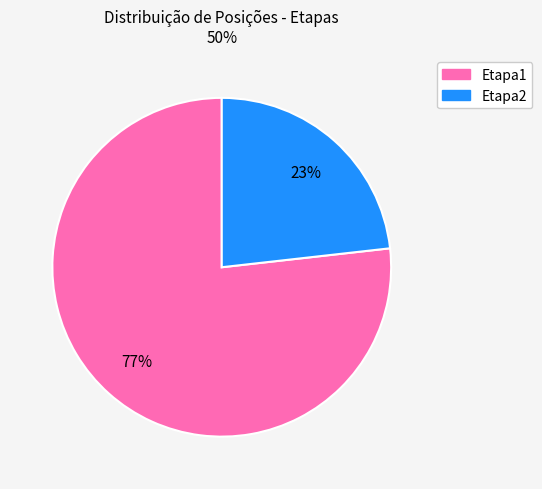

To the nearest percent, what is the average slice percentage?

50%